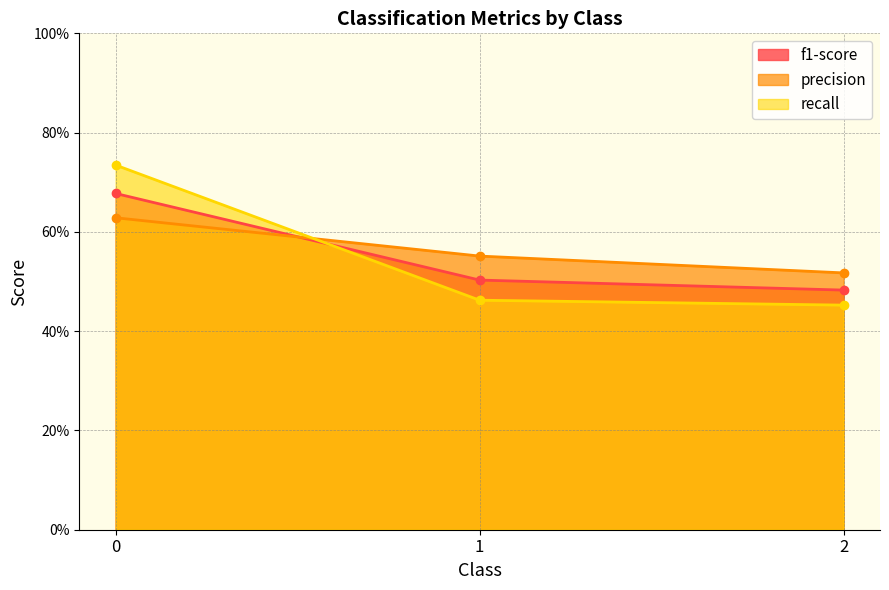

At how many categories does at least one series exceed 0?

3